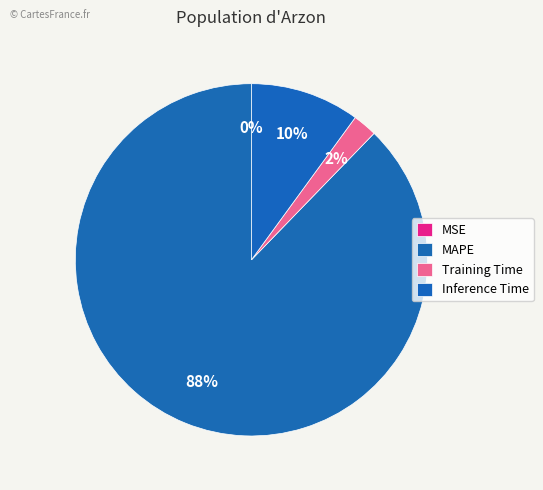

What is the change in value from MAPE to Training Time?

-7.9